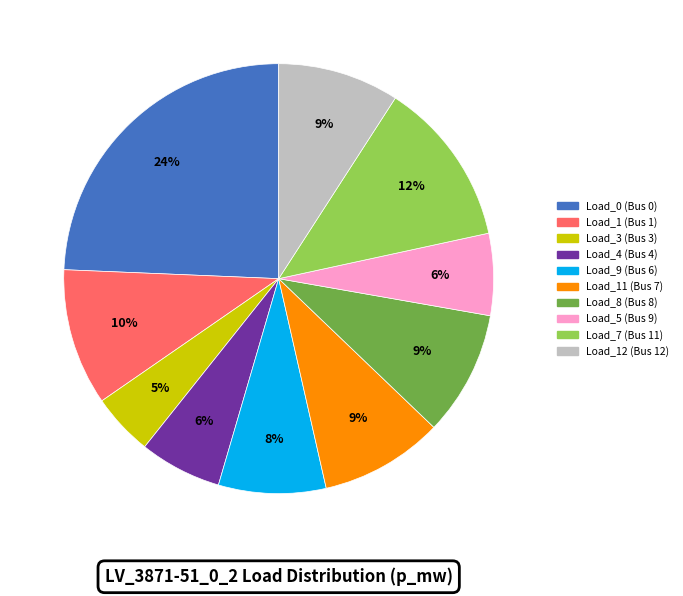

Is it true that Load_12 (Bus 12) is 1% of the pie?

False